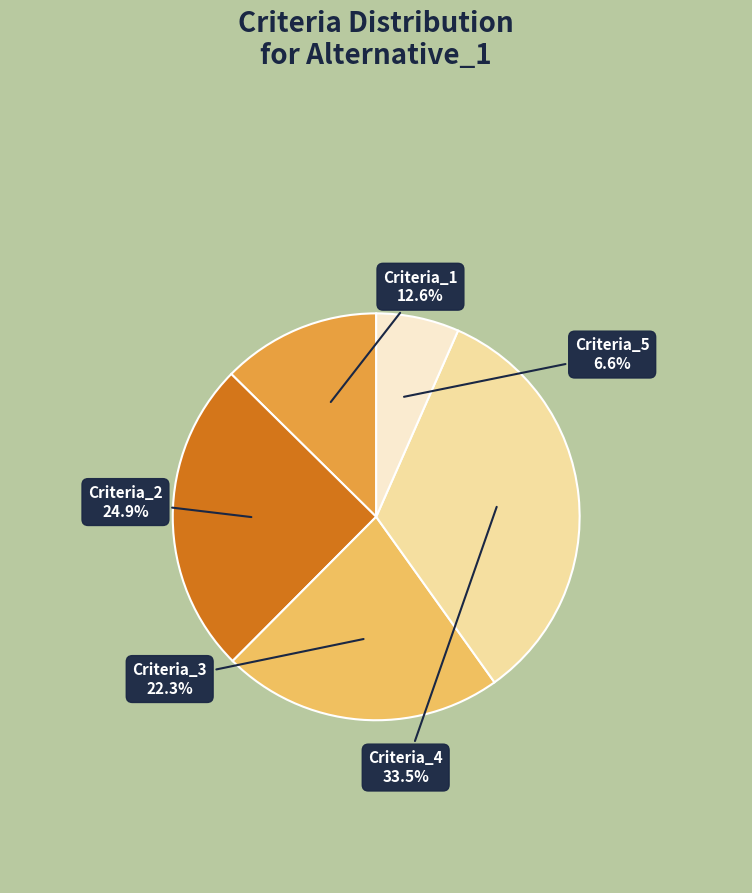

To the nearest percent, what percentage of the pie is Criteria_1?

13%